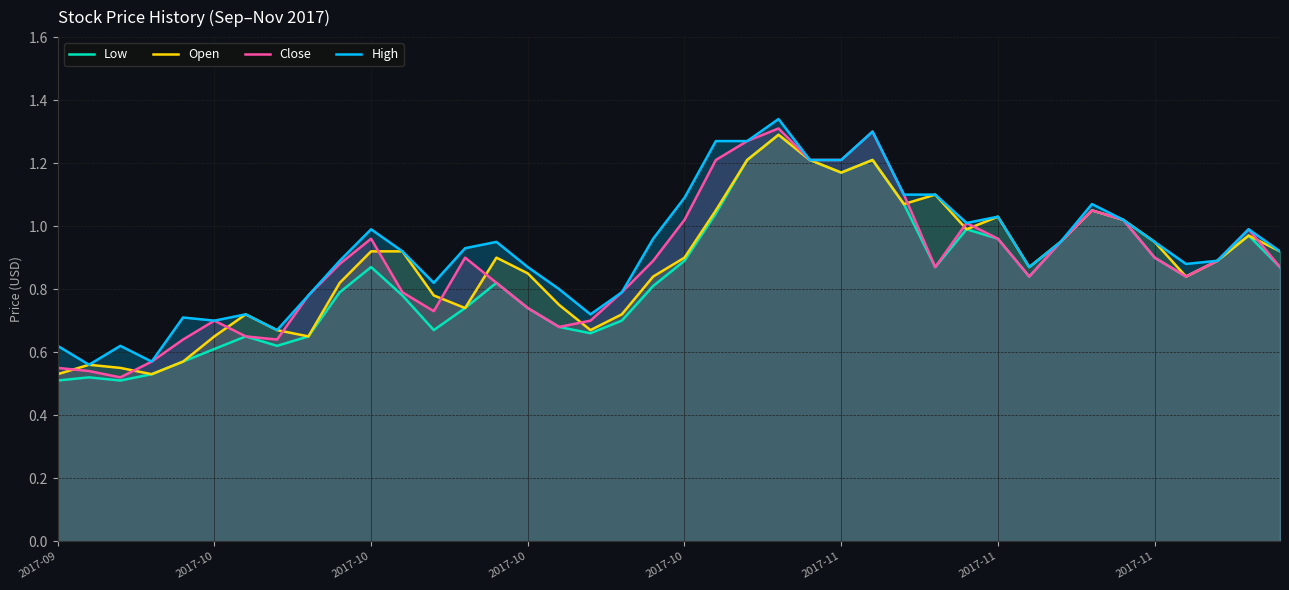

At which category does Open reach its first local peak?

2017-10